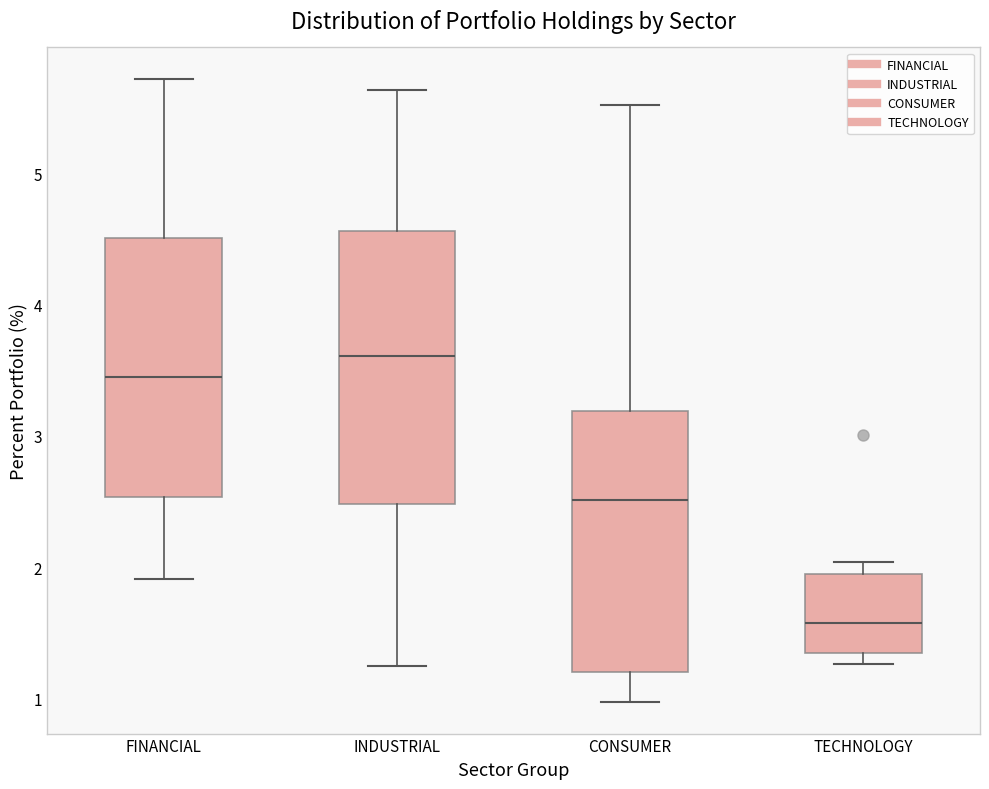

Where does the upper whisker of the box for CONSUMER end on the y-axis? The values are not printed on the chart, so give them approximately, as read against the axis.

5.5